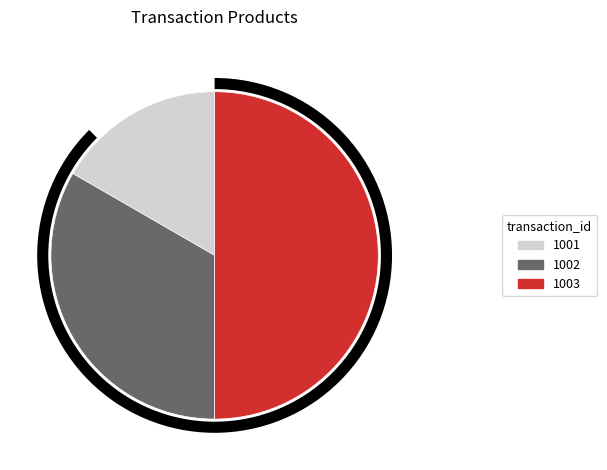

Rank the categories by value from highest to lowest.

1003, 1002, 1001